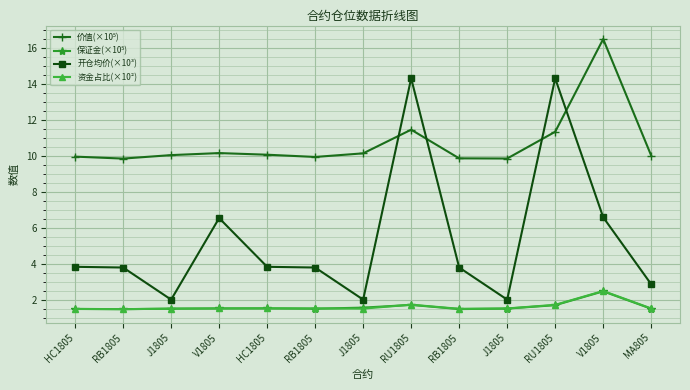

What is the lowest value of the 开仓均价(×10³) series?

2.0